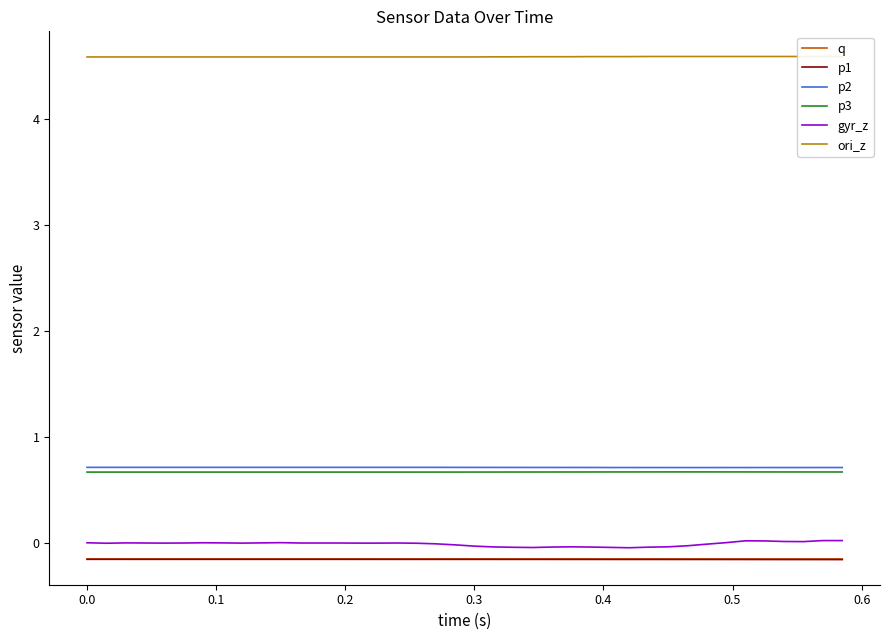

Which series has the largest total across all categories?

ori_z